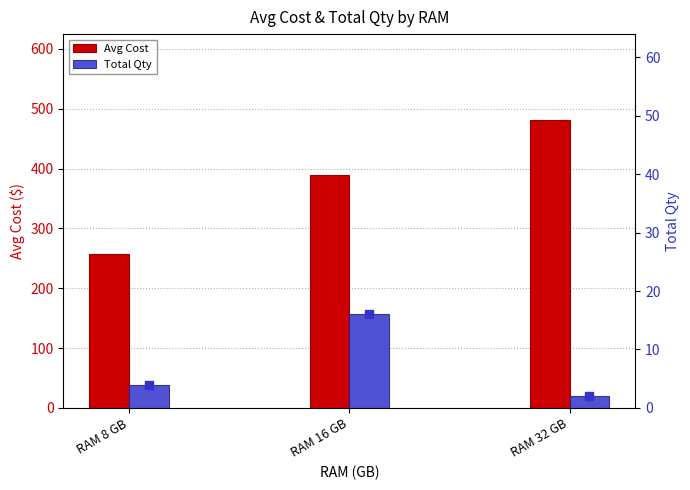

What is the total value across all series at RAM 16 GB?

405.7